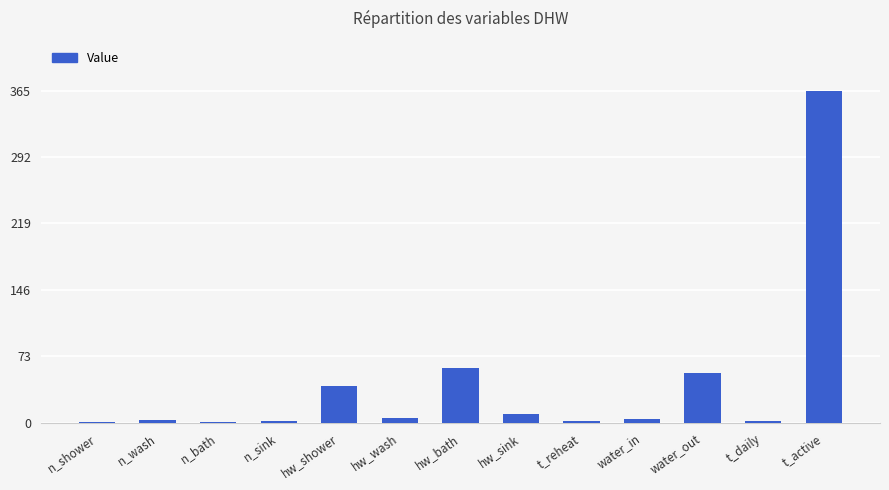

What is the ratio of the value at water_in to the value at hw_wash?

0.8